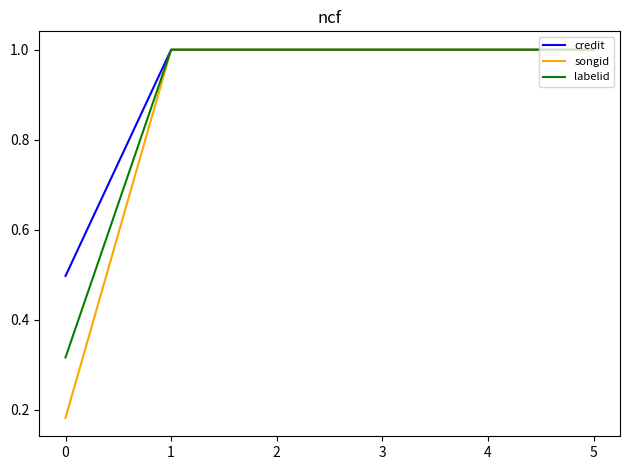

What is the highest value of the labelid series?

1.0